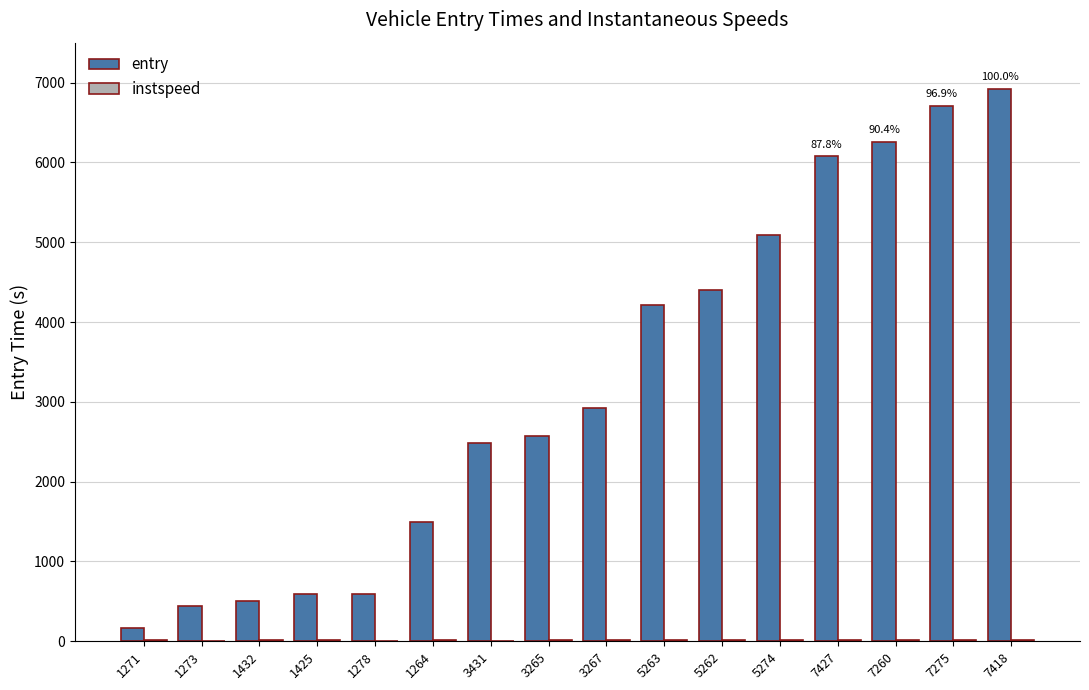

At which label does entry reach its peak?

7418